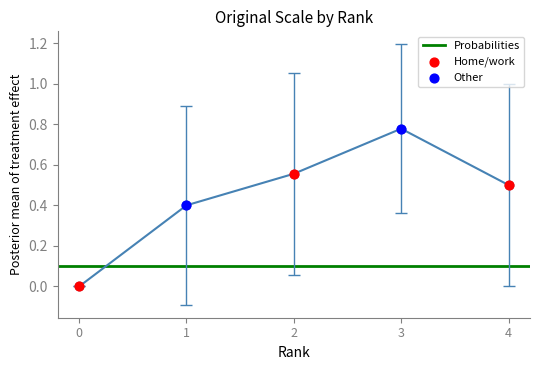

Between 2 and 2, which is larger?

2